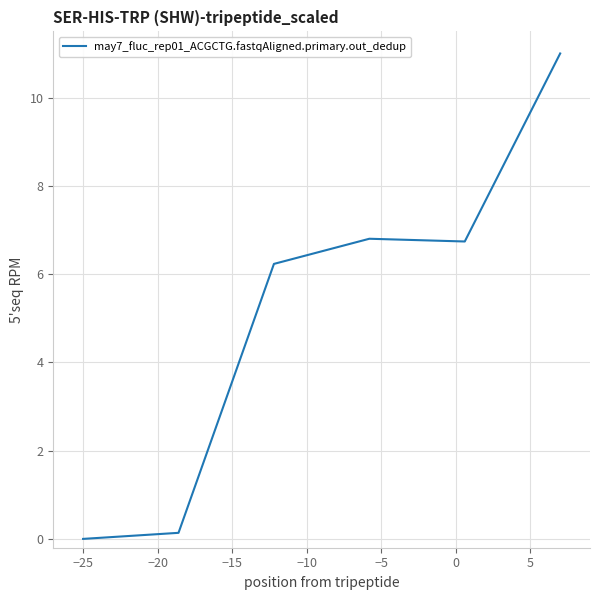

What is the maximum value shown in the chart?

11.0